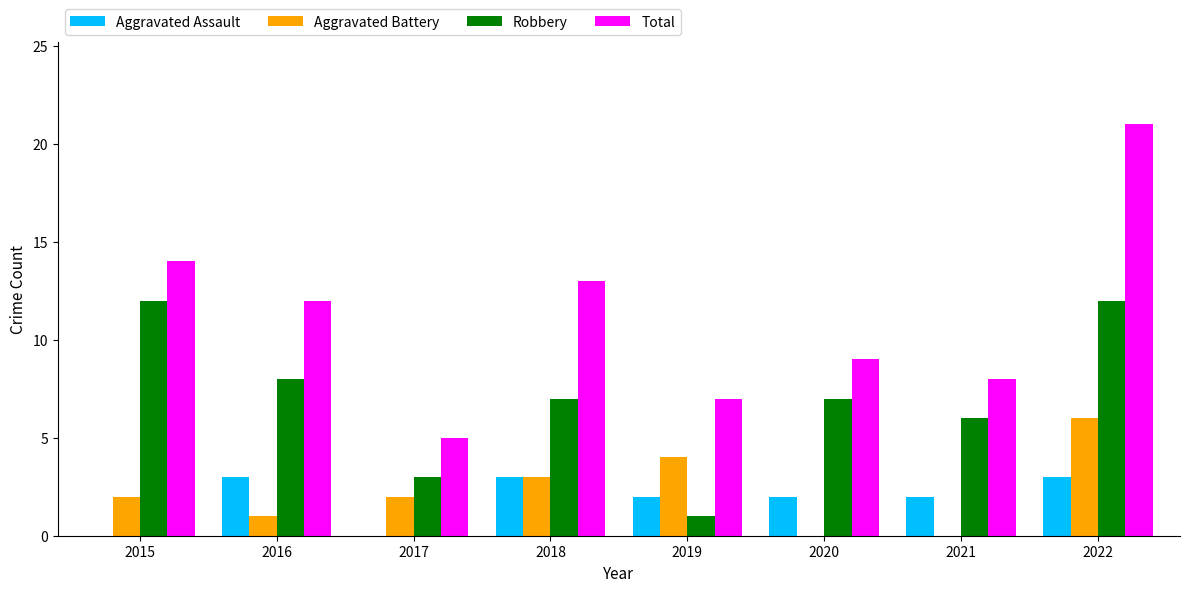

Which series changed the most between 2021 and 2022?

Total